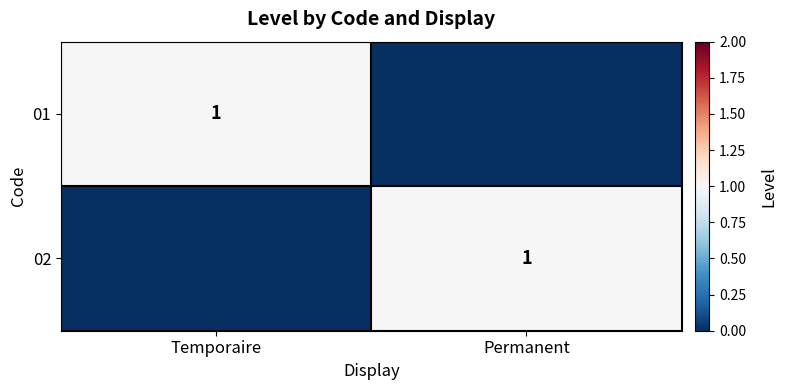

Which has a higher value, Temporaire or Permanent?

Temporaire